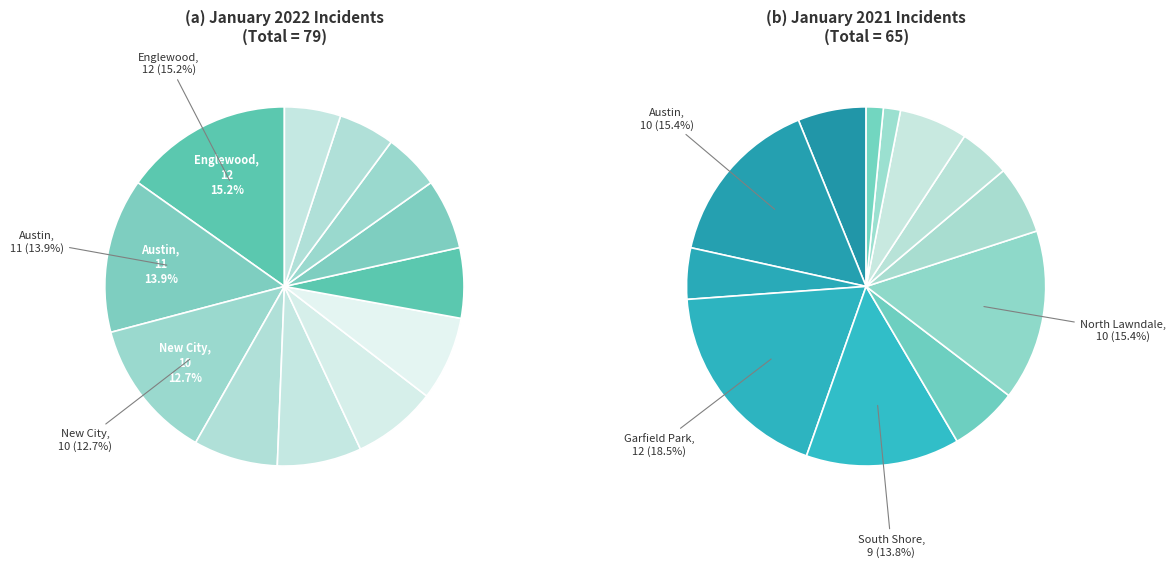

What percentage is the Grand Crossing slice, to the nearest percent?

5%